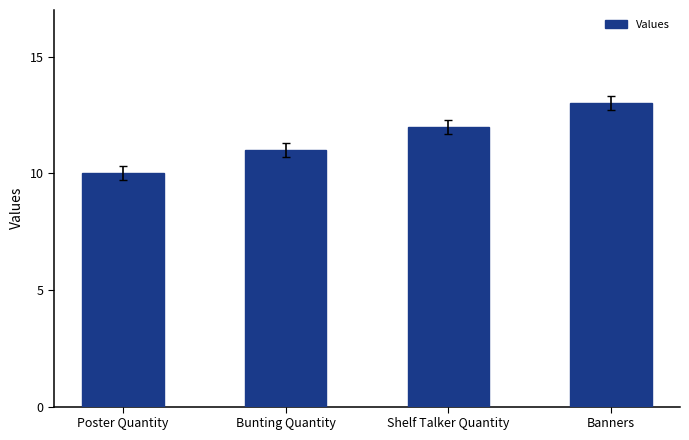

Approximately how many times larger is the value at Banners compared to Shelf Talker Quantity?

1.1